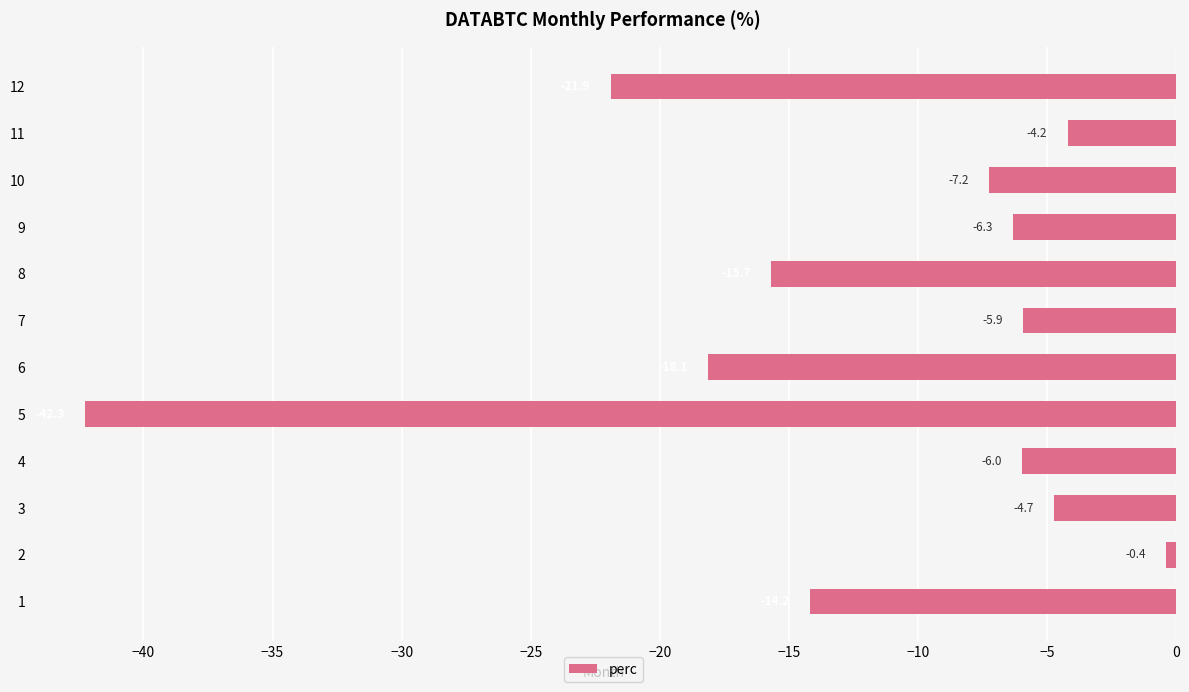

What is the difference between the maximum and minimum values?

41.9